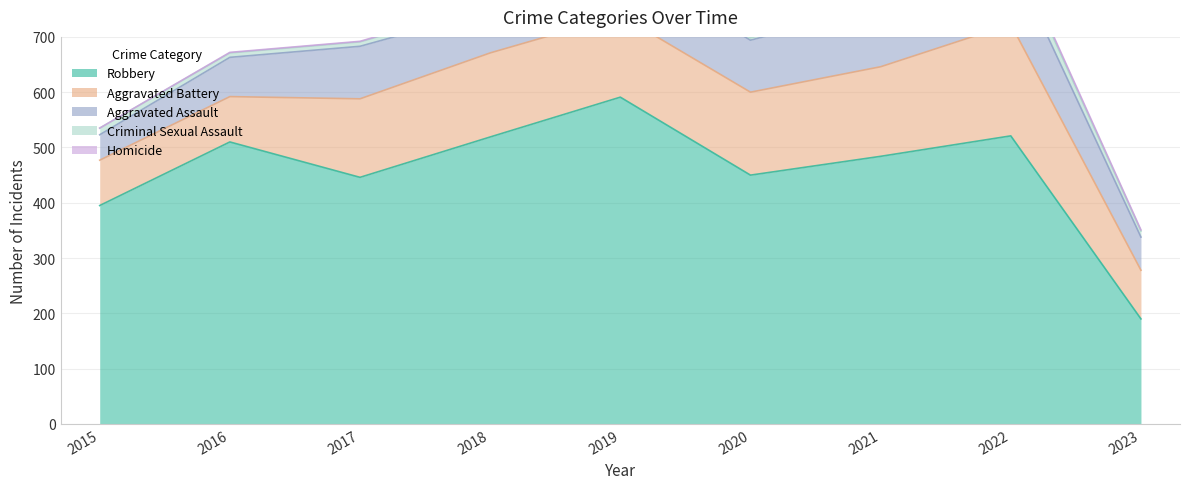

Reading left to right, extract all data points from this chart.

Aggravated Assault: 2015=46	2016=71	2017=95	2018=77	2019=98	2020=94	2021=110	2022=121	2023=60
Aggravated Battery: 2015=82	2016=82	2017=142	2018=152	2019=148	2020=150	2021=162	2022=202	2023=88
Criminal Sexual Assault: 2015=12	2016=8	2017=8	2018=11	2019=8	2020=4	2021=14	2022=24	2023=11
Homicide: 2015=0	2016=1	2017=1	2018=1	2019=2	2020=3	2021=4	2022=5	2023=2
Robbery: 2015=395	2016=510	2017=446	2018=519	2019=591	2020=450	2021=484	2022=521	2023=190